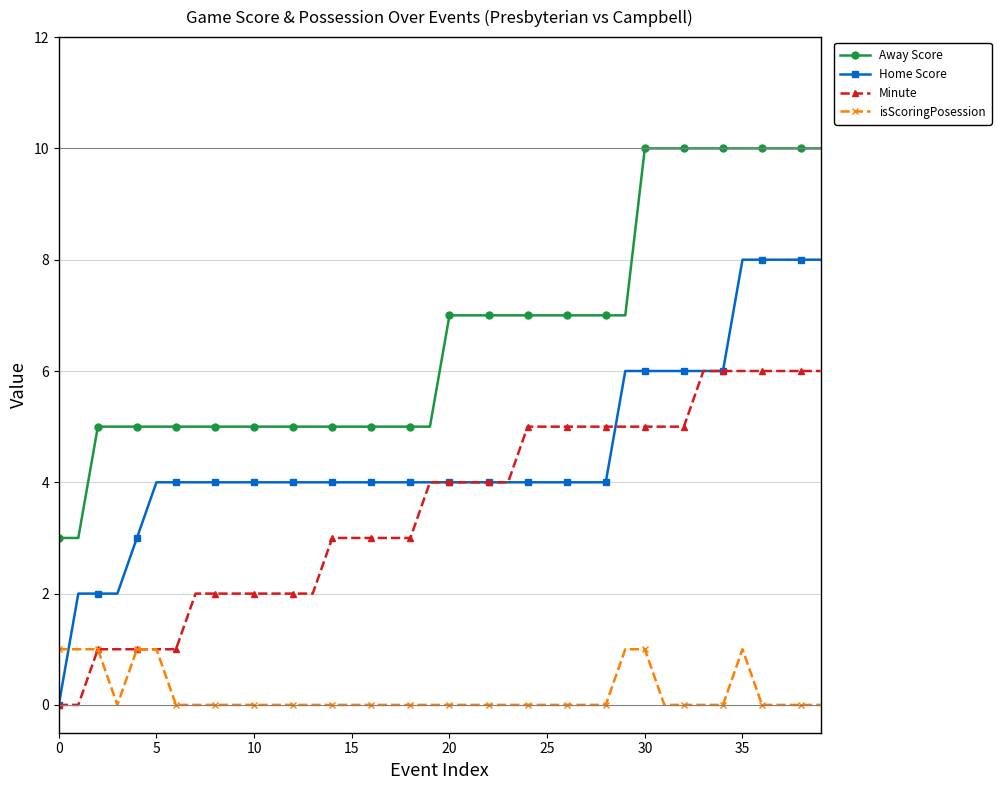

True or false: Minute and Away Score intersect in this chart.

False